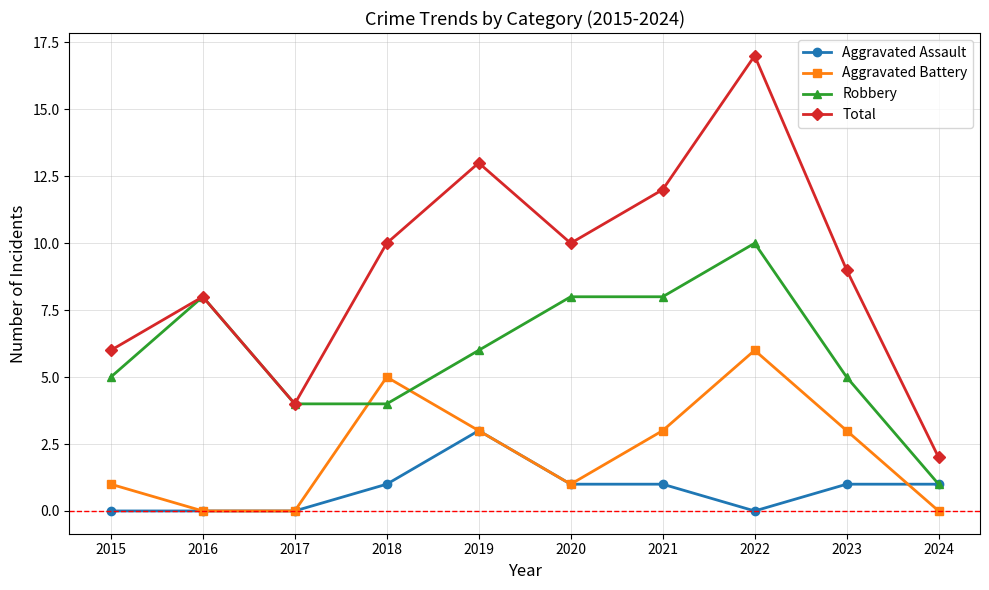

At how many categories does at least one series exceed 11?

3